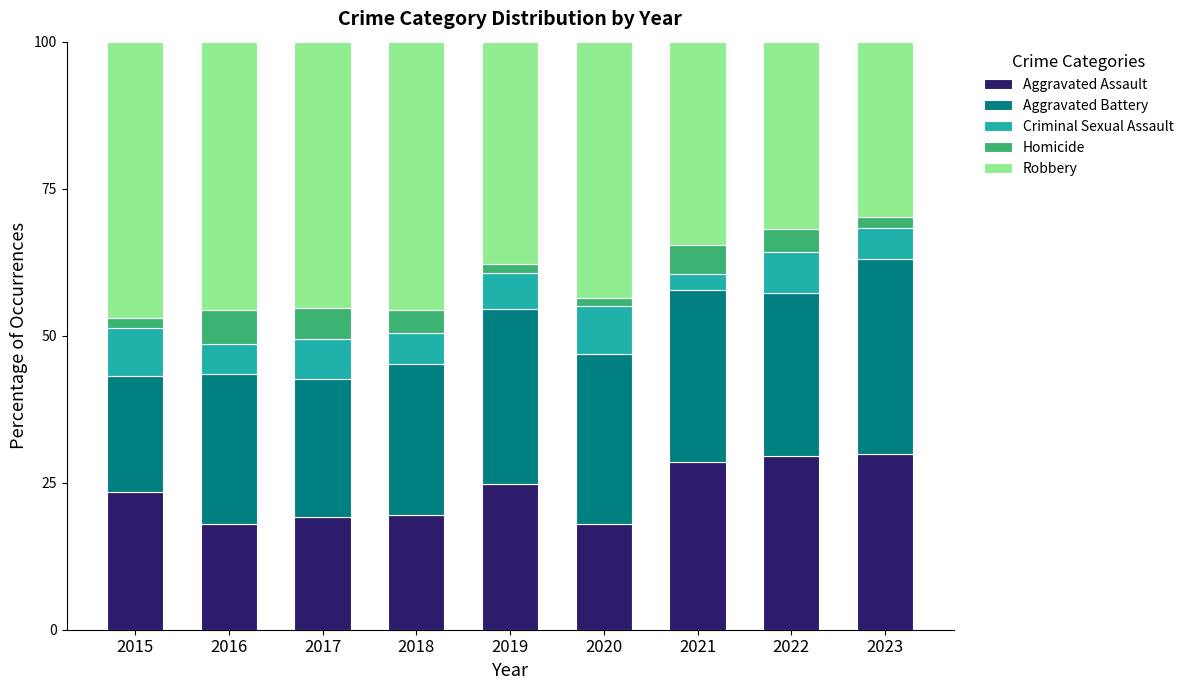

What are all the series names shown in the legend?

Aggravated Assault, Aggravated Battery, Criminal Sexual Assault, Homicide, Robbery